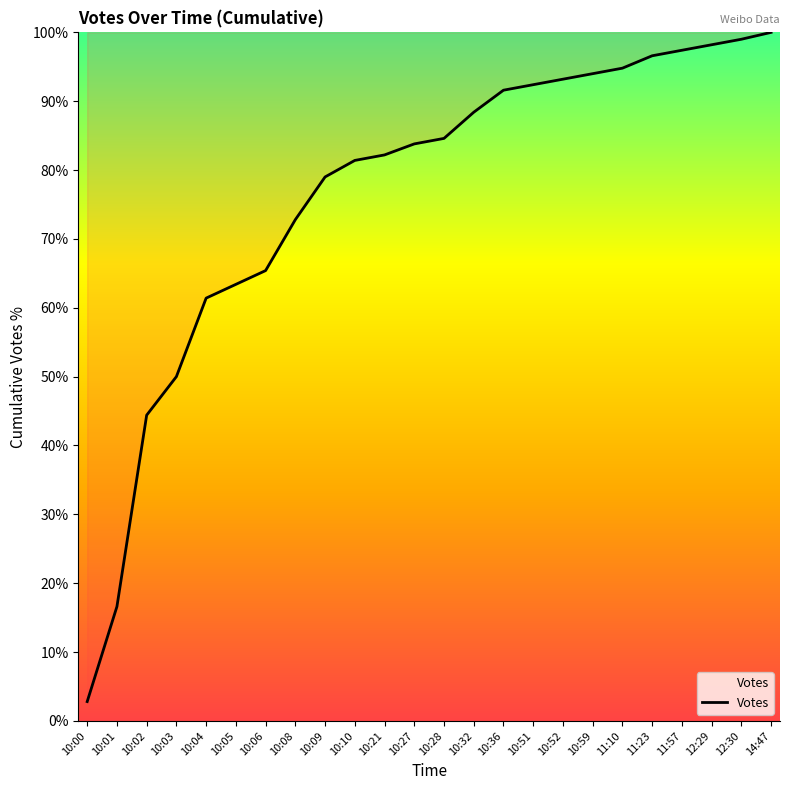

What position from the right is 10:21?

14